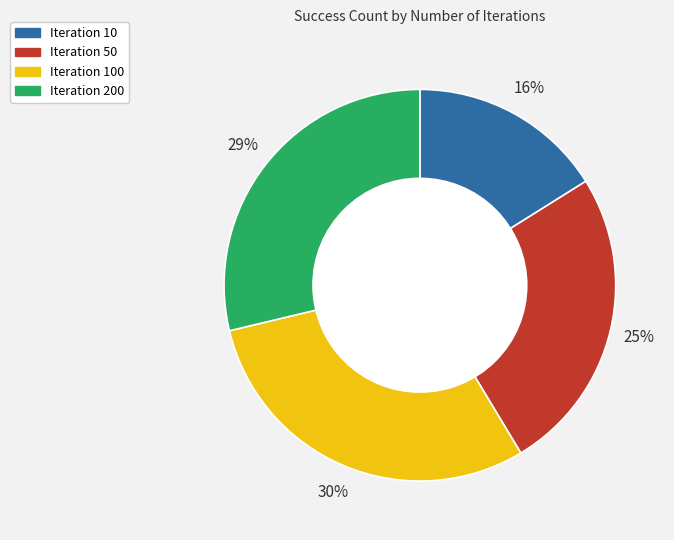

Count the number of slices in the pie.

4